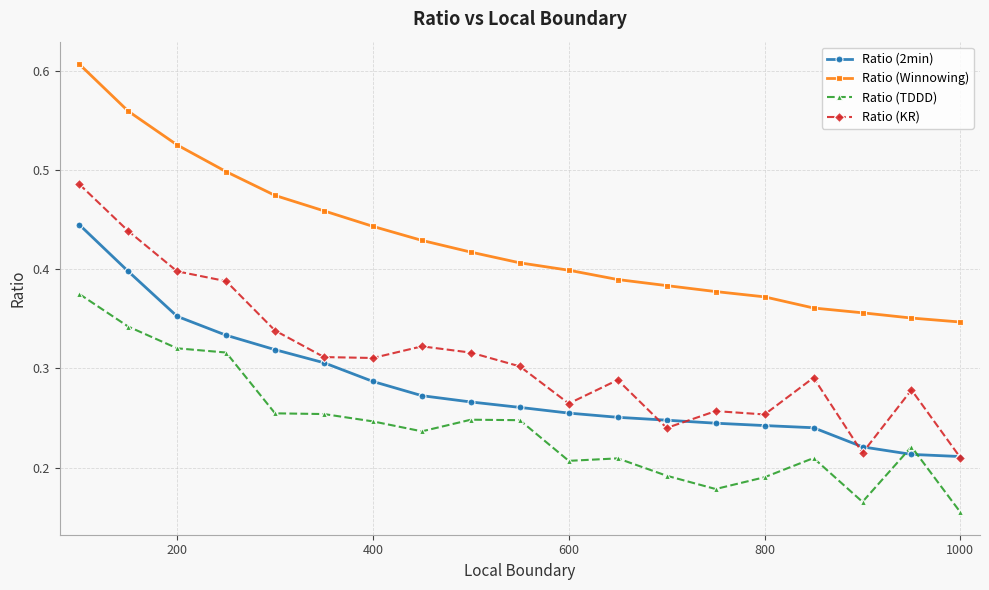

True or false: Ratio (TDDD) has more than 1 interior local peaks.

True